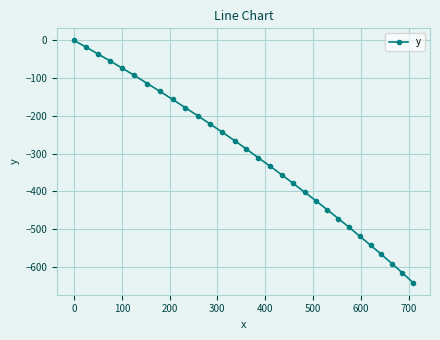

Reading right to left, extract all data points from this chart.

-641.4	-615.7	-591.0	-566.6	-542.2	-518.9	-494.6	-471.6	-448.5	-424.7	-402.0	-378.3	-355.7	-332.2	-310.9	-287.5	-265.3	-243.2	-221.3	-199.5	-177.8	-156.2	-134.6	-114.2	-92.7	-73.4	-54.0	-35.7	-17.3	0.0